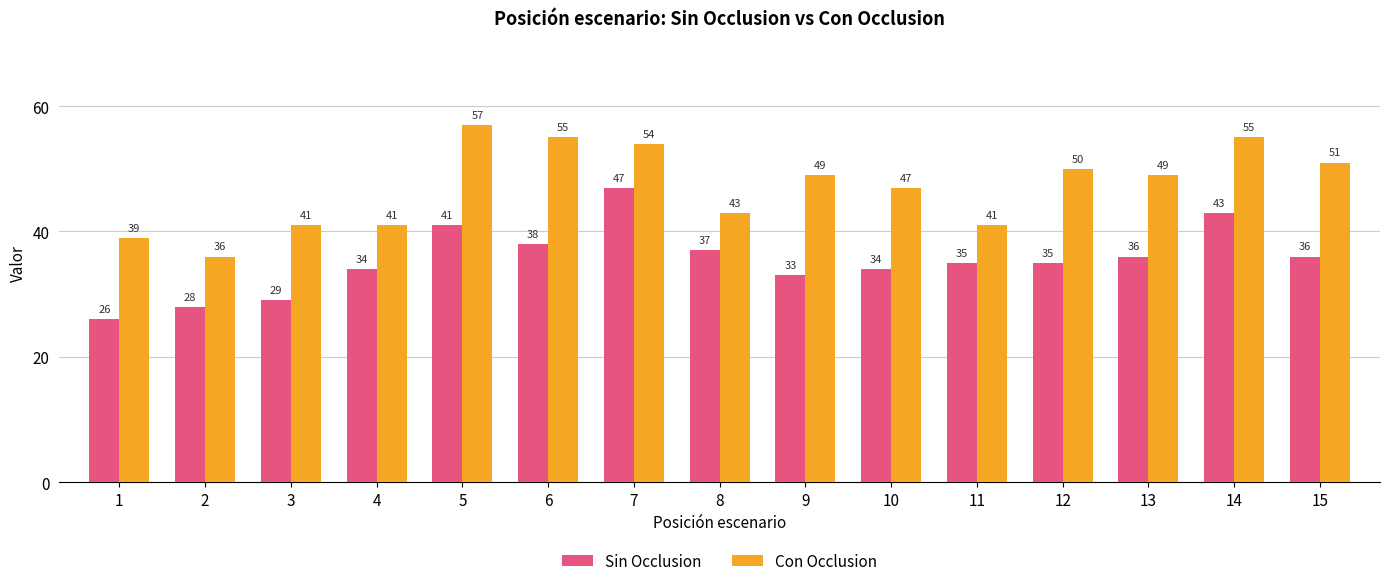

List the series in order of their peak value, lowest first.

Sin Occlusion, Con Occlusion